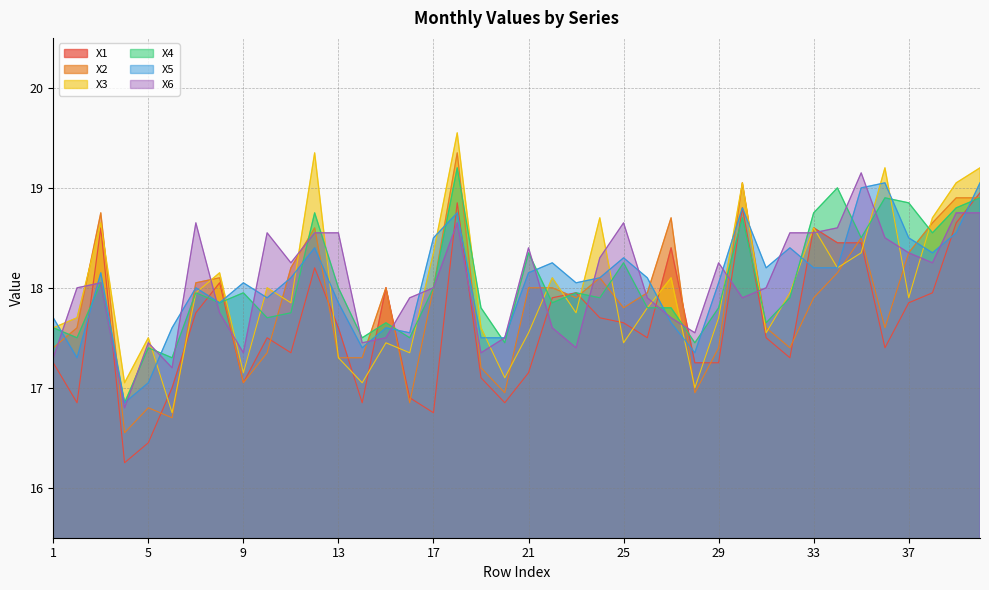

What are all the series names shown in the legend?

X1, X2, X3, X4, X5, X6